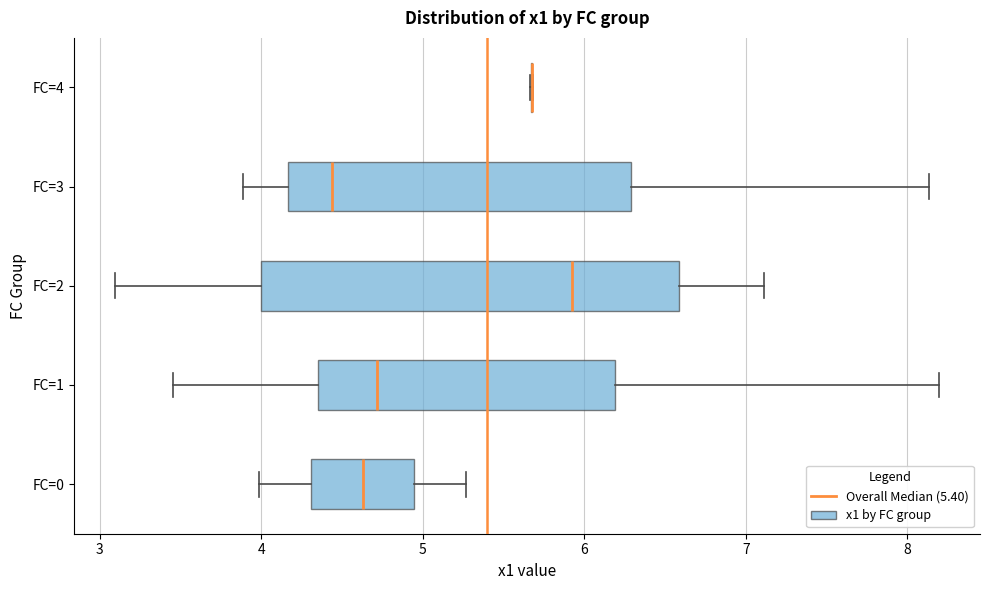

Which box is the widest, from its left edge to its right edge?

FC=2